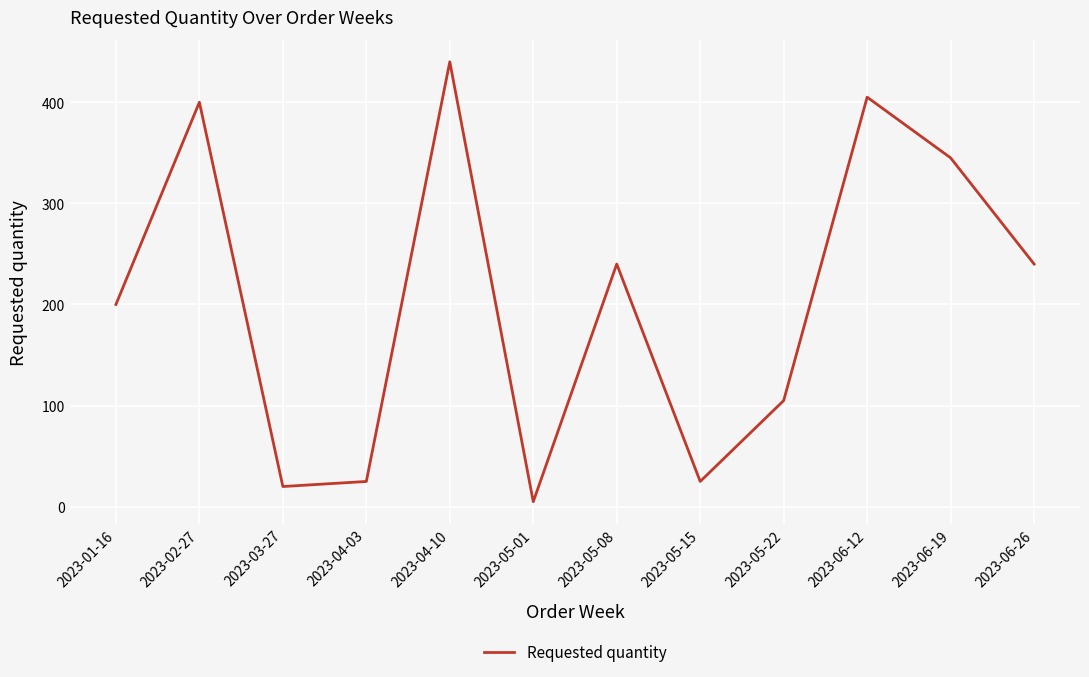

At which label does the data first exceed 240?

2023-02-27